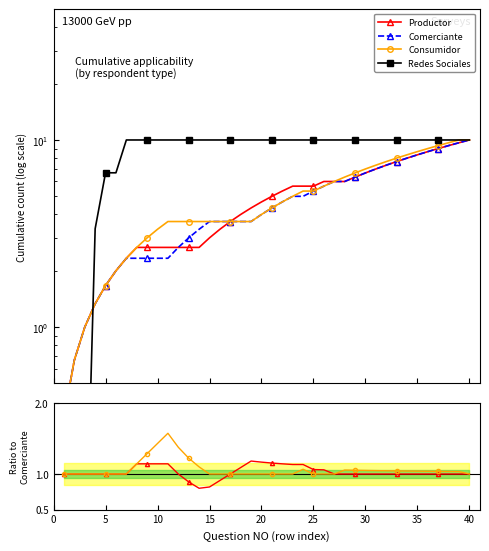

Which series has the largest range (max minus min)?

Redes Sociales